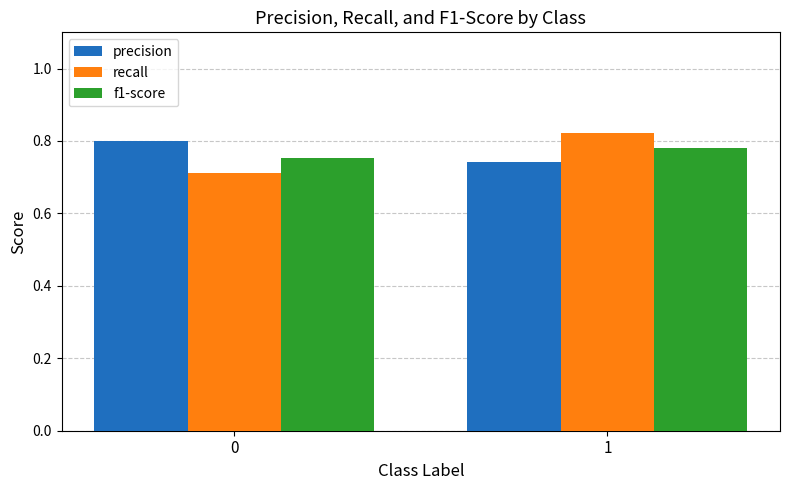

The f1-score series shows 0.4 at 1. True or false?

False